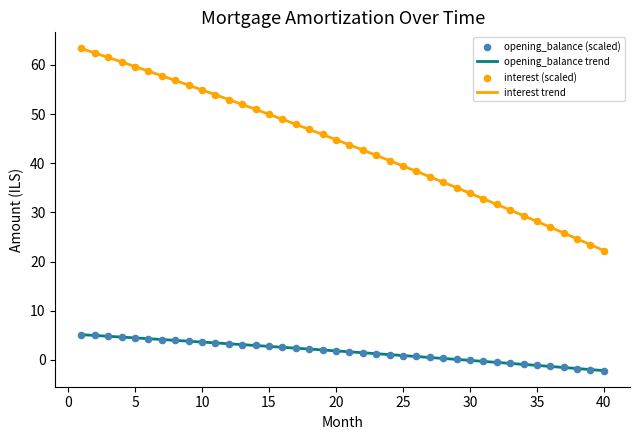

Which series has the largest total across all categories?

interest